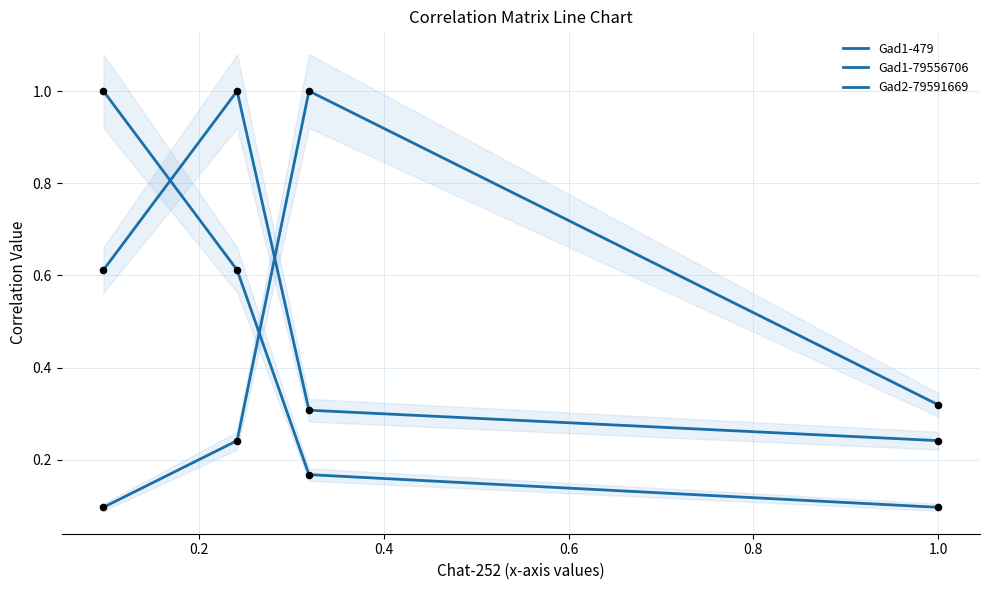

Which series has the largest Y range (max minus min)?

Gad1-479